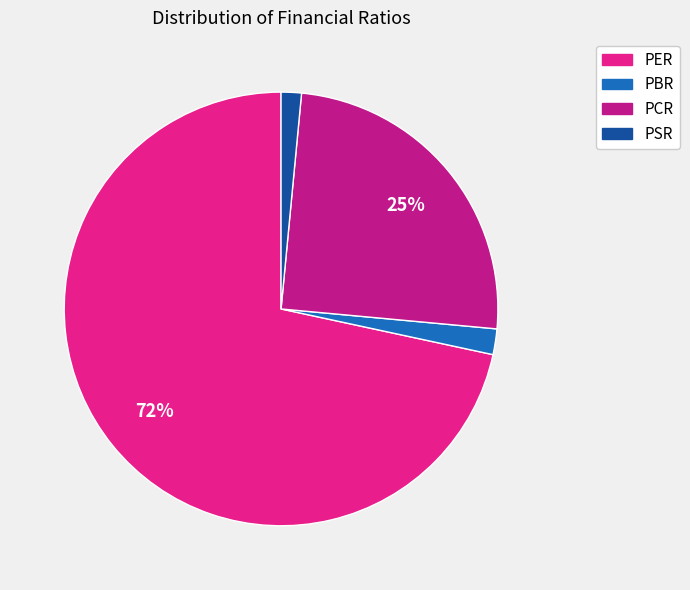

To the nearest percent, what percentage of the pie is PBR?

2%